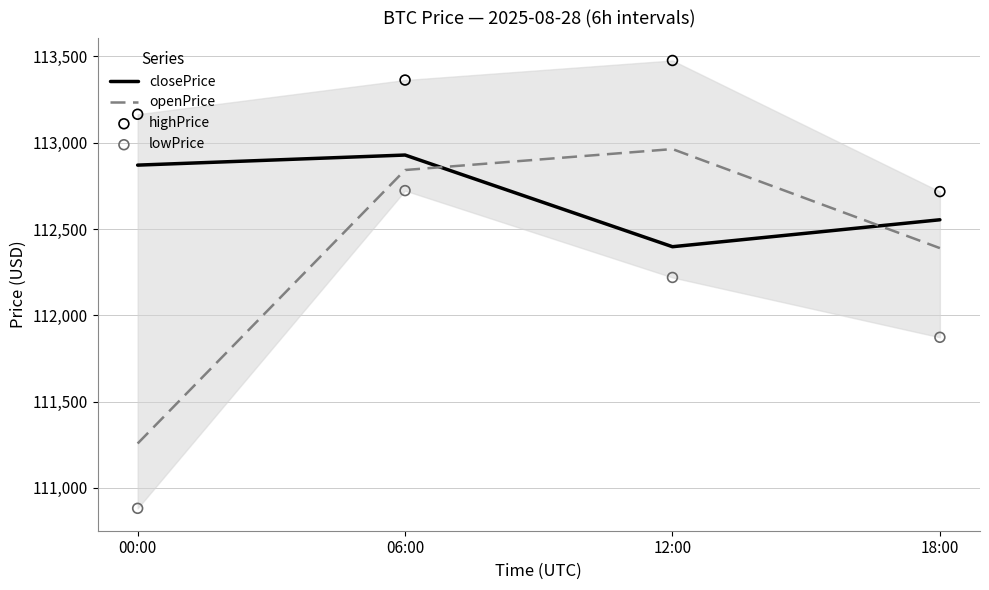

What is the total value across all series at 12:00?

451055.5